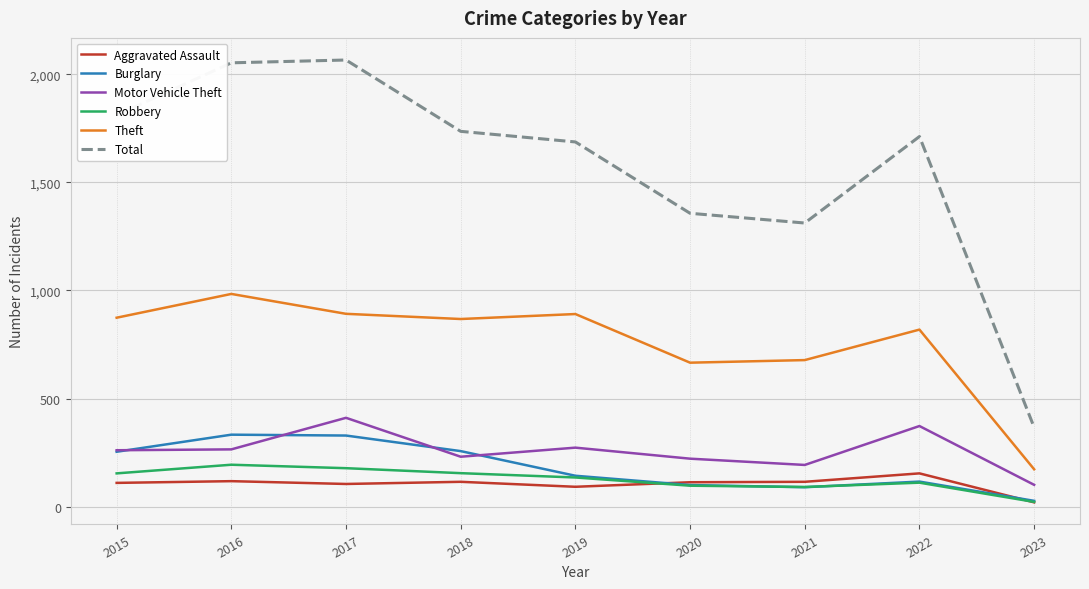

At which label does Theft first exceed 868?

2015